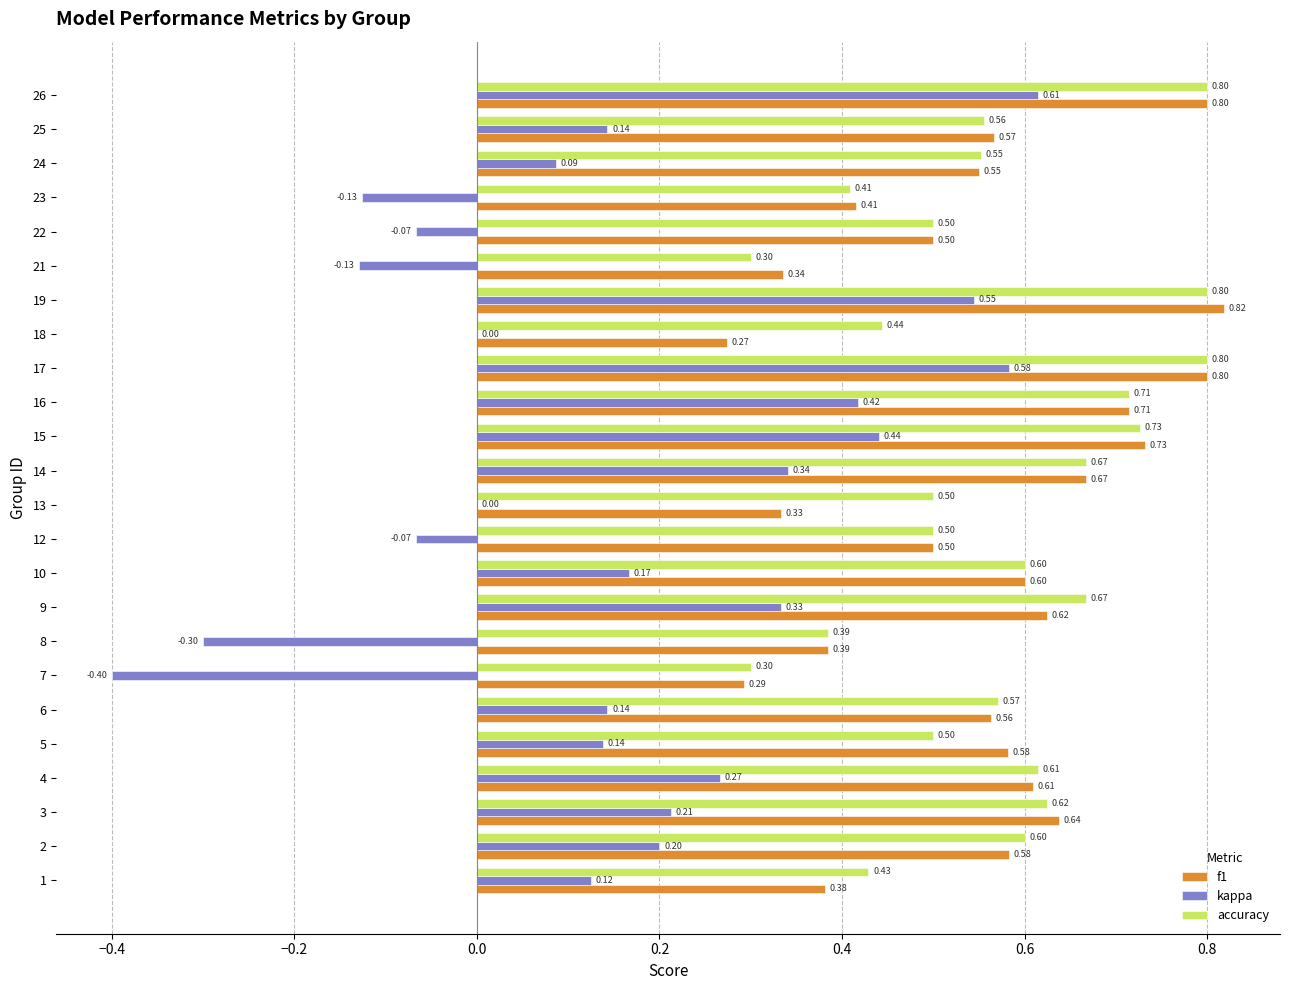

Between 6 and 22, which series saw the biggest shift?

kappa